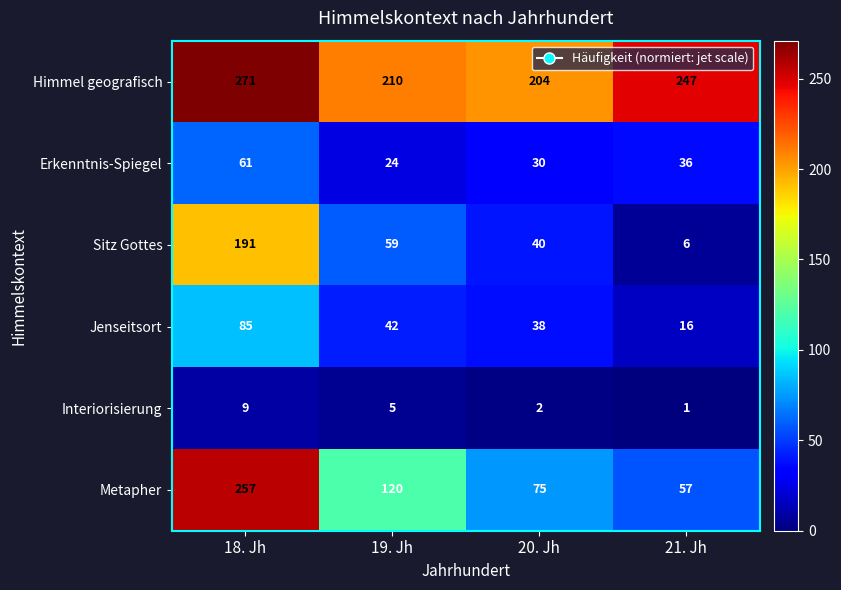

Where does the Himmel geografisch series first go above 247?

18. Jh